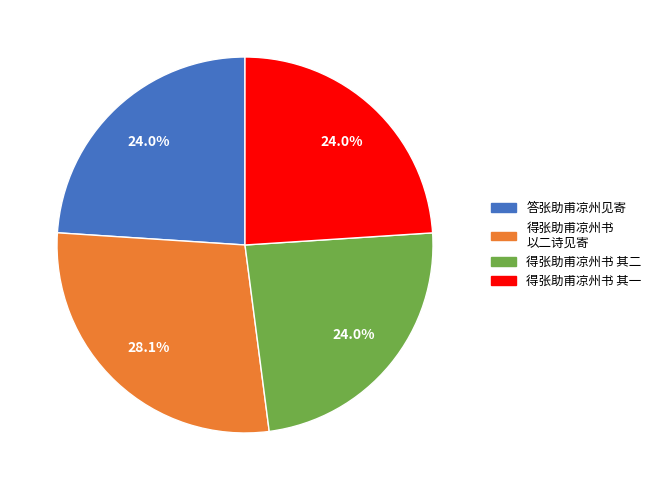

Is there a majority slice in this chart?

No